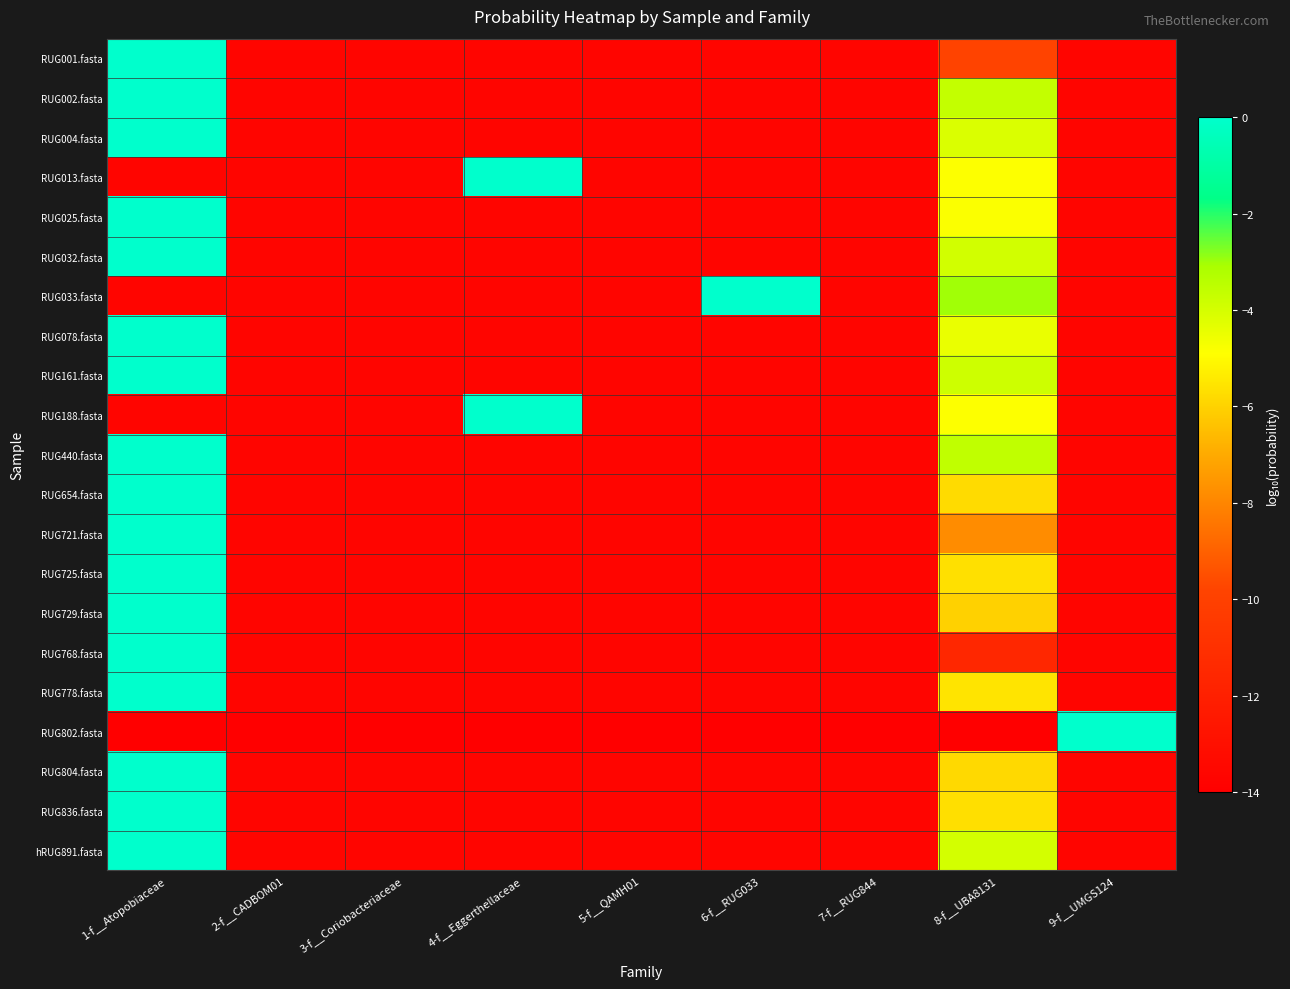

Reading left to right, transcribe all the data shown in this chart.

RUG001.fasta: 1-f__Atopobiaceae=-0.0	2-f__CADBOM01=-13.7	3-f__Coriobacteriaceae=-13.7	4-f__Eggerthellaceae=-13.7	5-f__QAMH01=-13.7	6-f__RUG033=-13.7	7-f__RUG844=-13.7	8-f__UBA8131=-9.8	9-f__UMGS124=-13.7
RUG002.fasta: 1-f__Atopobiaceae=-0.0	2-f__CADBOM01=-13.7	3-f__Coriobacteriaceae=-13.7	4-f__Eggerthellaceae=-13.7	5-f__QAMH01=-13.7	6-f__RUG033=-13.7	7-f__RUG844=-13.7	8-f__UBA8131=-3.6	9-f__UMGS124=-13.7
RUG004.fasta: 1-f__Atopobiaceae=-0.0	2-f__CADBOM01=-13.7	3-f__Coriobacteriaceae=-13.7	4-f__Eggerthellaceae=-13.7	5-f__QAMH01=-13.7	6-f__RUG033=-13.7	7-f__RUG844=-13.7	8-f__UBA8131=-4.1	9-f__UMGS124=-13.7
RUG013.fasta: 1-f__Atopobiaceae=-13.7	2-f__CADBOM01=-13.7	3-f__Coriobacteriaceae=-13.7	4-f__Eggerthellaceae=-0.0	5-f__QAMH01=-13.7	6-f__RUG033=-13.7	7-f__RUG844=-13.7	8-f__UBA8131=-4.9	9-f__UMGS124=-13.7
RUG025.fasta: 1-f__Atopobiaceae=-0.0	2-f__CADBOM01=-13.7	3-f__Coriobacteriaceae=-13.7	4-f__Eggerthellaceae=-13.7	5-f__QAMH01=-13.7	6-f__RUG033=-13.7	7-f__RUG844=-13.7	8-f__UBA8131=-4.8	9-f__UMGS124=-13.7
RUG032.fasta: 1-f__Atopobiaceae=-0.0	2-f__CADBOM01=-13.7	3-f__Coriobacteriaceae=-13.7	4-f__Eggerthellaceae=-13.7	5-f__QAMH01=-13.7	6-f__RUG033=-13.7	7-f__RUG844=-13.7	8-f__UBA8131=-3.9	9-f__UMGS124=-13.7
RUG033.fasta: 1-f__Atopobiaceae=-13.7	2-f__CADBOM01=-13.7	3-f__Coriobacteriaceae=-13.7	4-f__Eggerthellaceae=-13.7	5-f__QAMH01=-13.7	6-f__RUG033=-0.0	7-f__RUG844=-13.7	8-f__UBA8131=-3.0	9-f__UMGS124=-13.7
RUG078.fasta: 1-f__Atopobiaceae=-0.0	2-f__CADBOM01=-13.7	3-f__Coriobacteriaceae=-13.7	4-f__Eggerthellaceae=-13.7	5-f__QAMH01=-13.7	6-f__RUG033=-13.7	7-f__RUG844=-13.7	8-f__UBA8131=-4.5	9-f__UMGS124=-13.7
RUG161.fasta: 1-f__Atopobiaceae=-0.0	2-f__CADBOM01=-13.7	3-f__Coriobacteriaceae=-13.7	4-f__Eggerthellaceae=-13.7	5-f__QAMH01=-13.7	6-f__RUG033=-13.7	7-f__RUG844=-13.7	8-f__UBA8131=-3.9	9-f__UMGS124=-13.7
RUG188.fasta: 1-f__Atopobiaceae=-13.7	2-f__CADBOM01=-13.7	3-f__Coriobacteriaceae=-13.7	4-f__Eggerthellaceae=-0.0	5-f__QAMH01=-13.7	6-f__RUG033=-13.7	7-f__RUG844=-13.7	8-f__UBA8131=-4.9	9-f__UMGS124=-13.7
RUG440.fasta: 1-f__Atopobiaceae=-0.0	2-f__CADBOM01=-13.7	3-f__Coriobacteriaceae=-13.7	4-f__Eggerthellaceae=-13.7	5-f__QAMH01=-13.7	6-f__RUG033=-13.7	7-f__RUG844=-13.7	8-f__UBA8131=-3.6	9-f__UMGS124=-13.7
RUG654.fasta: 1-f__Atopobiaceae=-0.0	2-f__CADBOM01=-13.7	3-f__Coriobacteriaceae=-13.7	4-f__Eggerthellaceae=-13.7	5-f__QAMH01=-13.7	6-f__RUG033=-13.7	7-f__RUG844=-13.7	8-f__UBA8131=-5.8	9-f__UMGS124=-13.7
RUG721.fasta: 1-f__Atopobiaceae=-0.0	2-f__CADBOM01=-13.7	3-f__Coriobacteriaceae=-13.7	4-f__Eggerthellaceae=-13.7	5-f__QAMH01=-13.7	6-f__RUG033=-13.7	7-f__RUG844=-13.7	8-f__UBA8131=-7.8	9-f__UMGS124=-13.7
RUG725.fasta: 1-f__Atopobiaceae=-0.0	2-f__CADBOM01=-13.7	3-f__Coriobacteriaceae=-13.7	4-f__Eggerthellaceae=-13.7	5-f__QAMH01=-13.7	6-f__RUG033=-13.7	7-f__RUG844=-13.7	8-f__UBA8131=-5.7	9-f__UMGS124=-13.7
RUG729.fasta: 1-f__Atopobiaceae=-0.0	2-f__CADBOM01=-13.7	3-f__Coriobacteriaceae=-13.7	4-f__Eggerthellaceae=-13.7	5-f__QAMH01=-13.7	6-f__RUG033=-13.7	7-f__RUG844=-13.7	8-f__UBA8131=-6.0	9-f__UMGS124=-13.7
RUG768.fasta: 1-f__Atopobiaceae=-0.0	2-f__CADBOM01=-13.7	3-f__Coriobacteriaceae=-13.7	4-f__Eggerthellaceae=-13.7	5-f__QAMH01=-13.7	6-f__RUG033=-13.7	7-f__RUG844=-13.7	8-f__UBA8131=-11.6	9-f__UMGS124=-13.7
RUG778.fasta: 1-f__Atopobiaceae=-0.0	2-f__CADBOM01=-13.7	3-f__Coriobacteriaceae=-13.7	4-f__Eggerthellaceae=-13.7	5-f__QAMH01=-13.7	6-f__RUG033=-13.7	7-f__RUG844=-13.7	8-f__UBA8131=-5.6	9-f__UMGS124=-13.7
RUG802.fasta: 1-f__Atopobiaceae=-14.0	2-f__CADBOM01=-14.0	3-f__Coriobacteriaceae=-14.0	4-f__Eggerthellaceae=-14.0	5-f__QAMH01=-14.0	6-f__RUG033=-14.0	7-f__RUG844=-14.0	8-f__UBA8131=-14.0	9-f__UMGS124=0.0
RUG804.fasta: 1-f__Atopobiaceae=-0.0	2-f__CADBOM01=-13.7	3-f__Coriobacteriaceae=-13.7	4-f__Eggerthellaceae=-13.7	5-f__QAMH01=-13.7	6-f__RUG033=-13.7	7-f__RUG844=-13.7	8-f__UBA8131=-5.8	9-f__UMGS124=-13.7
RUG836.fasta: 1-f__Atopobiaceae=-0.0	2-f__CADBOM01=-13.7	3-f__Coriobacteriaceae=-13.7	4-f__Eggerthellaceae=-13.7	5-f__QAMH01=-13.7	6-f__RUG033=-13.7	7-f__RUG844=-13.7	8-f__UBA8131=-5.7	9-f__UMGS124=-13.7
hRUG891.fasta: 1-f__Atopobiaceae=-0.0	2-f__CADBOM01=-13.7	3-f__Coriobacteriaceae=-13.7	4-f__Eggerthellaceae=-13.7	5-f__QAMH01=-13.7	6-f__RUG033=-13.7	7-f__RUG844=-13.7	8-f__UBA8131=-4.0	9-f__UMGS124=-13.7